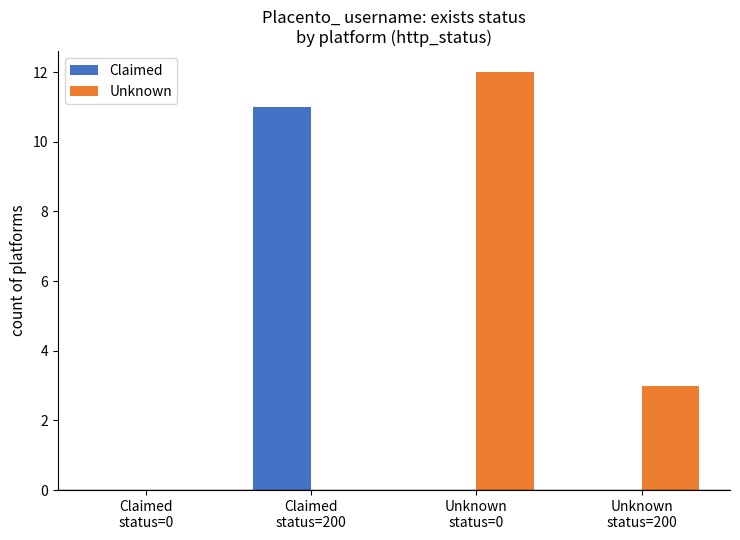

Which series has the largest total across all categories?

Unknown